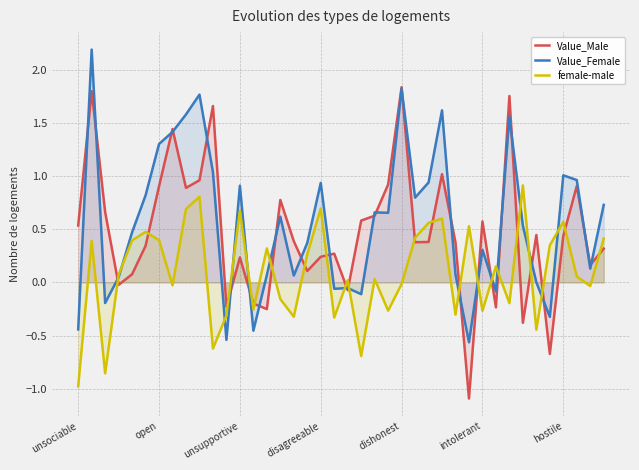

True or false: Value_Female has a value of 0.9 at disagreeable.

True